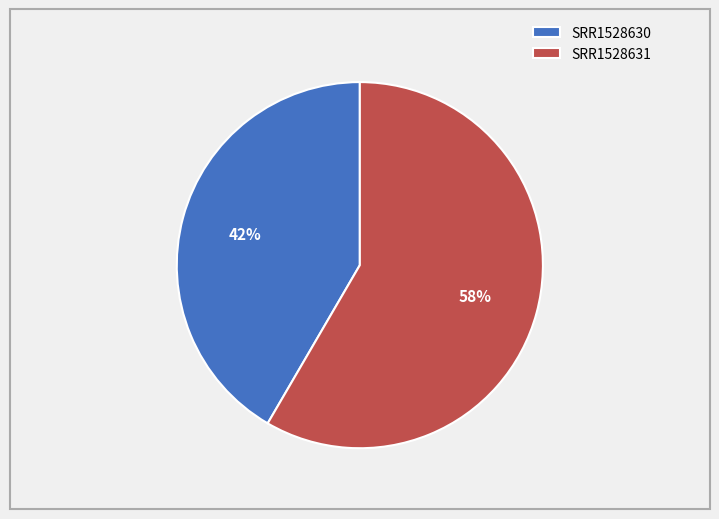

Is the sum of SRR1528631 and SRR1528630 greater than half?

Yes